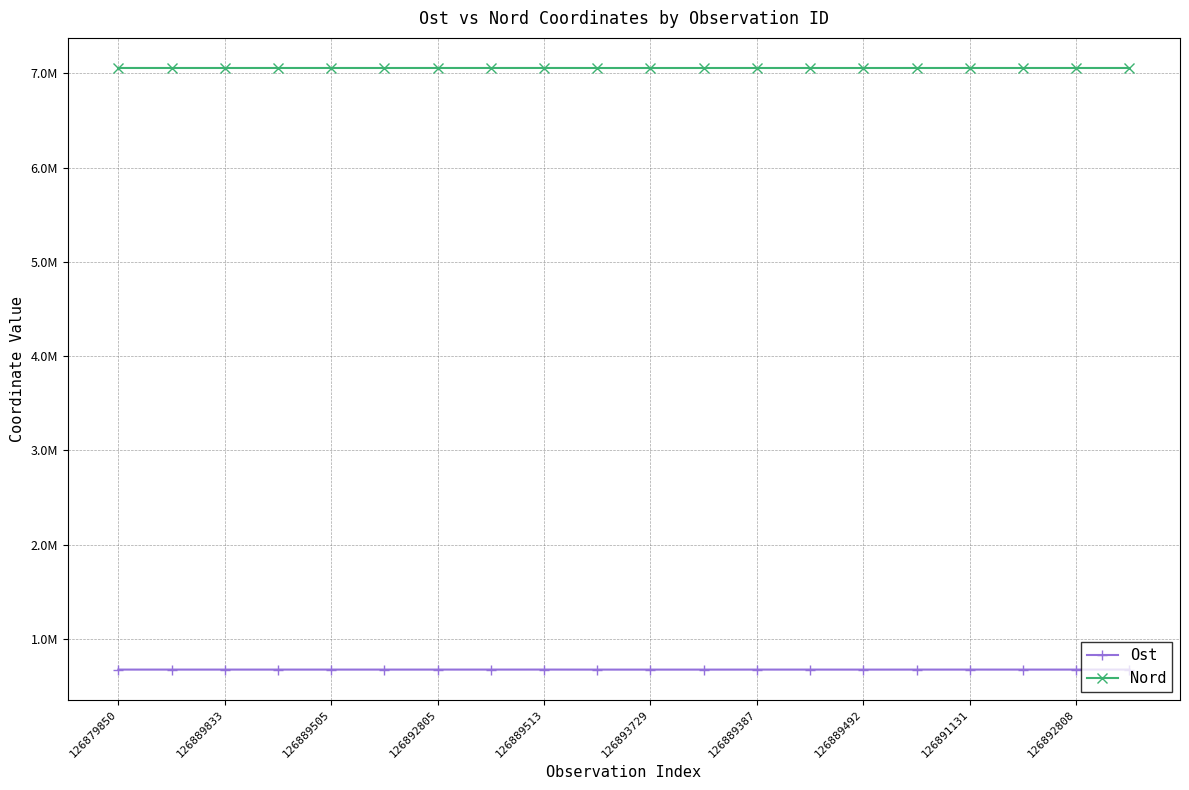

What are all the series names shown in the legend?

Ost, Nord